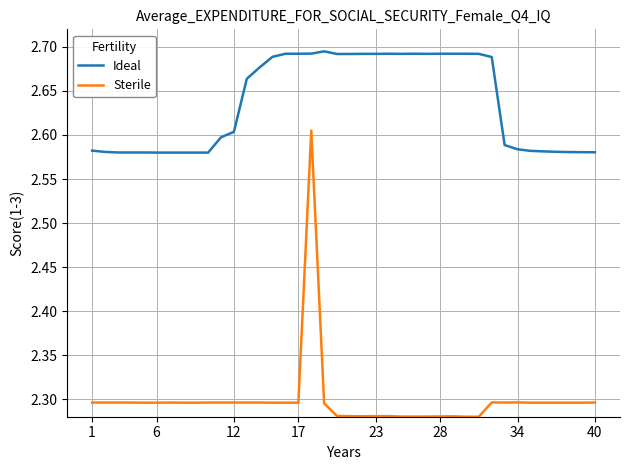

How many Sterile values are between 2 and 3?

40